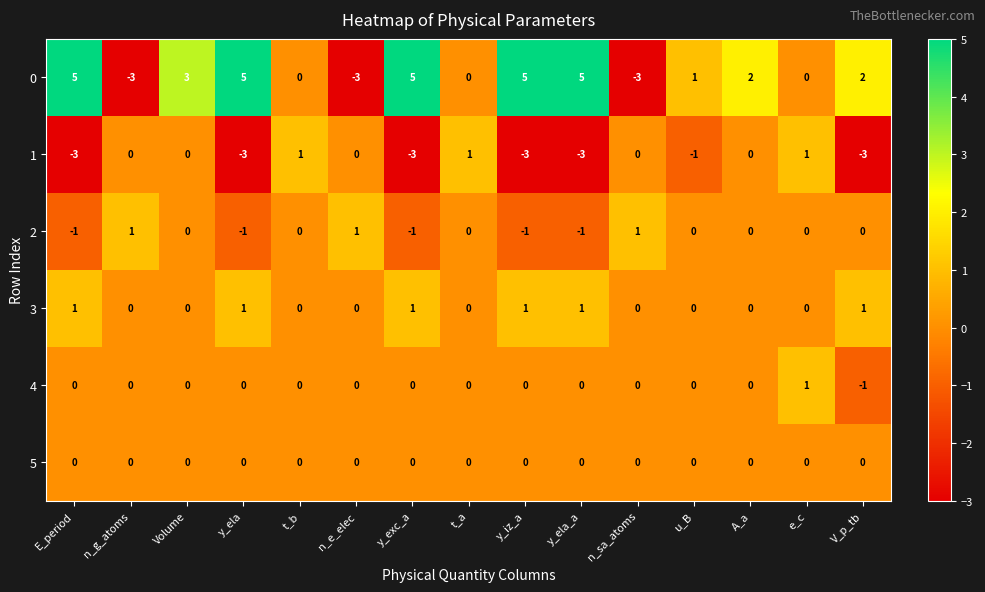

What is the difference between the highest and lowest values at y_exc_a?

8